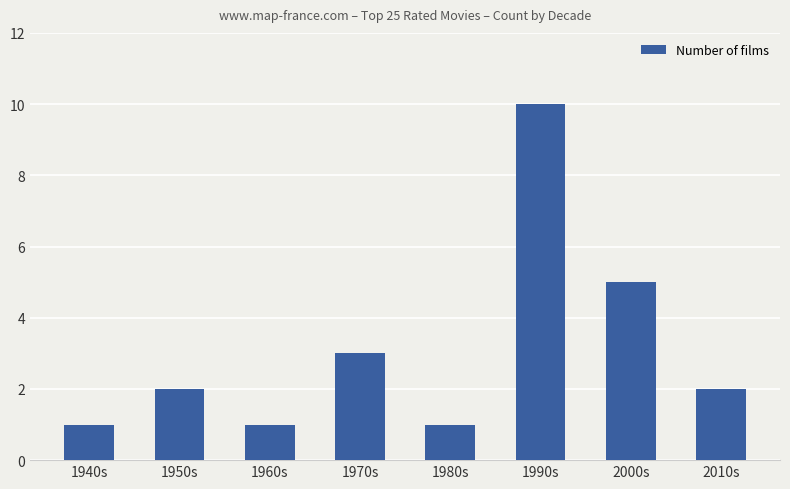

What is the smallest value displayed?

1